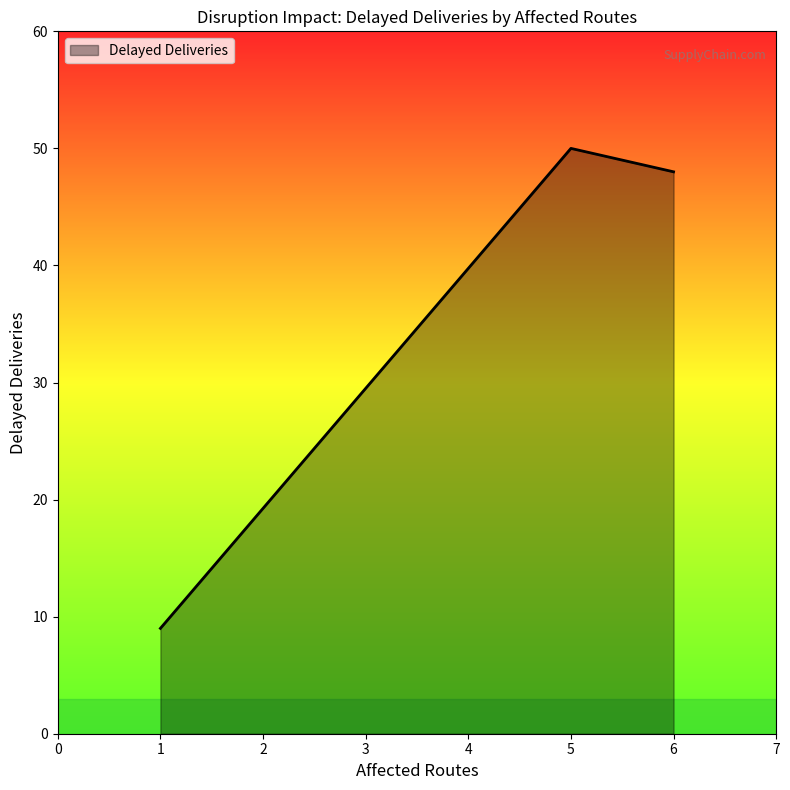

What is the minimum value shown in the chart?

9